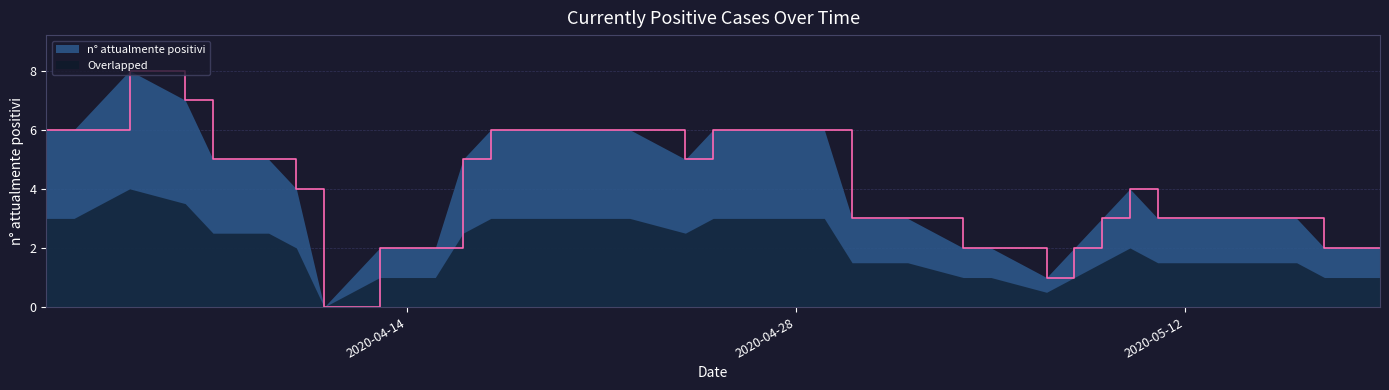

How many points are higher than both their immediate neighbors (excluding endpoints)?

2